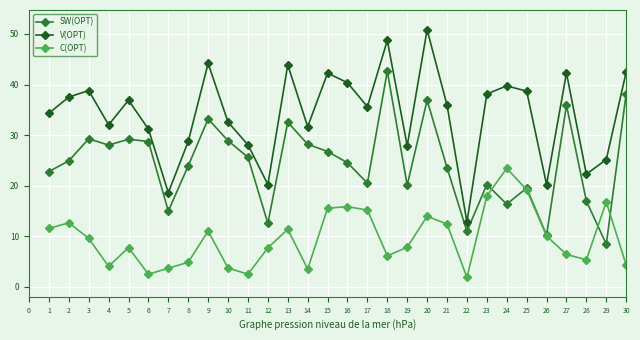

What is the spread (max minus min) of values at 26?

10.2